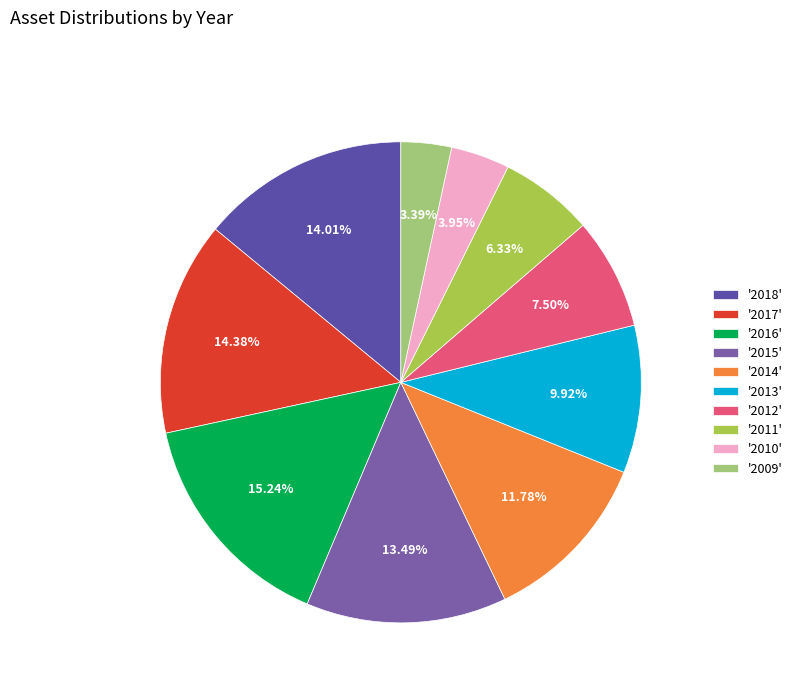

To the nearest percent, what is the average slice percentage?

10%